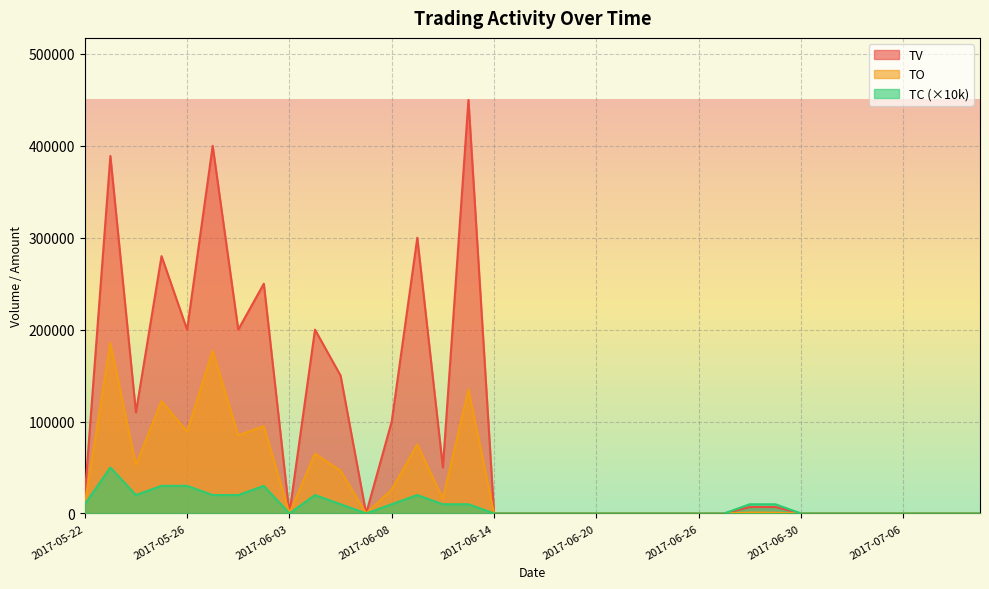

Rank the series by their average value, from highest to lowest.

TV, TO, TC (×10k)